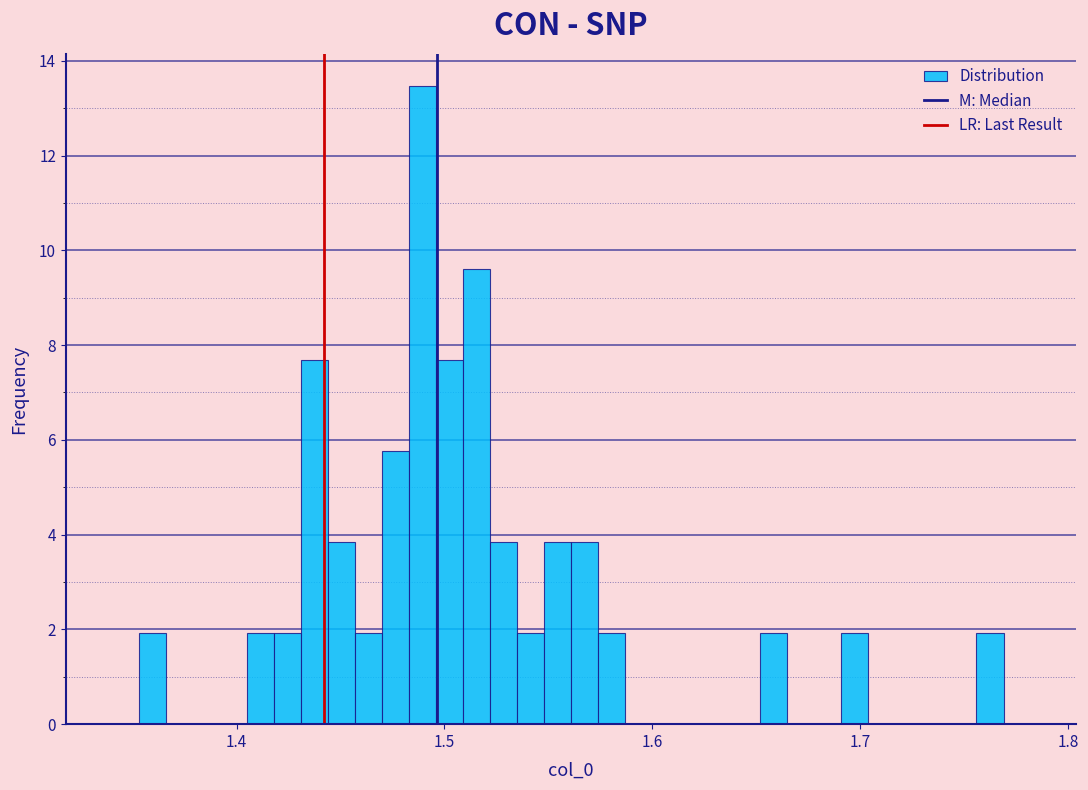

Read against the x-axis, roughly where is the centre of the tallest bar?

1.49